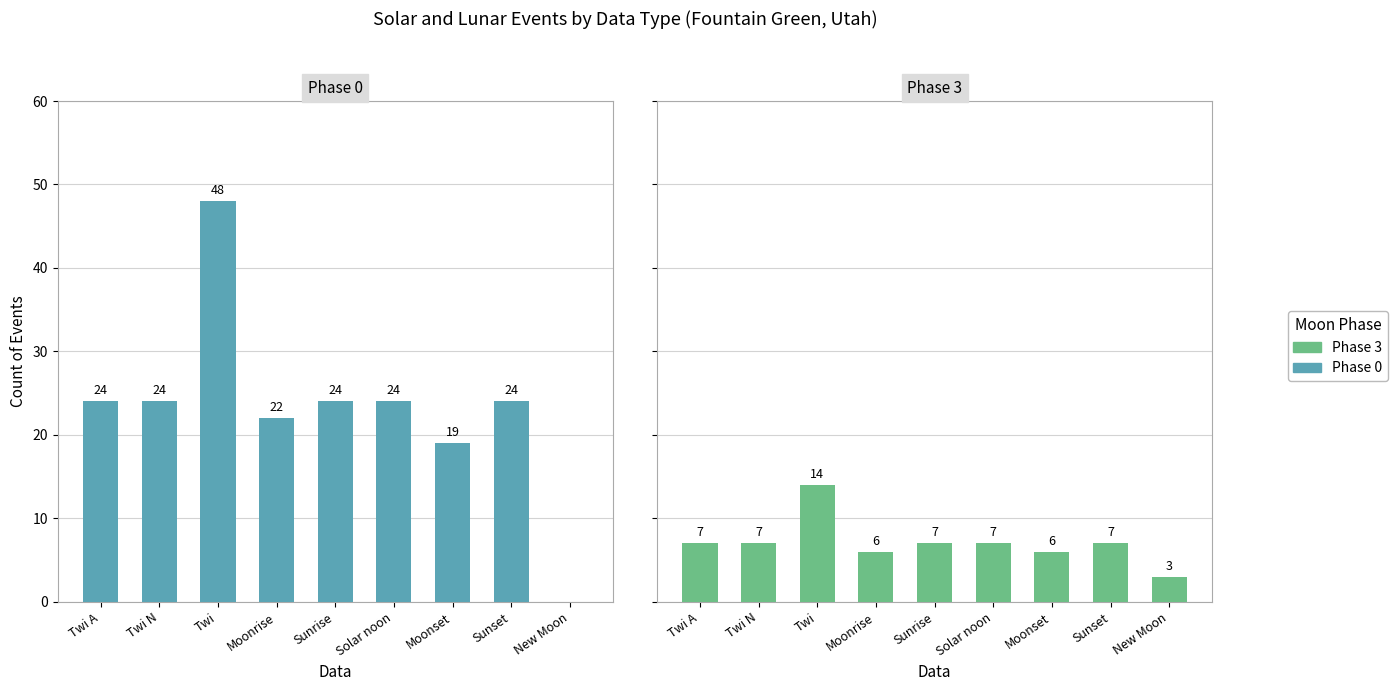

Reading left to right, extract all data points from this chart.

Phase 0: Twi A=24	Twi N=24	Twi=48	Moonrise=22	Sunrise=24	Solar noon=24	Moonset=19	Sunset=24	New Moon=0
Phase 3: Twi A=7	Twi N=7	Twi=14	Moonrise=6	Sunrise=7	Solar noon=7	Moonset=6	Sunset=7	New Moon=3